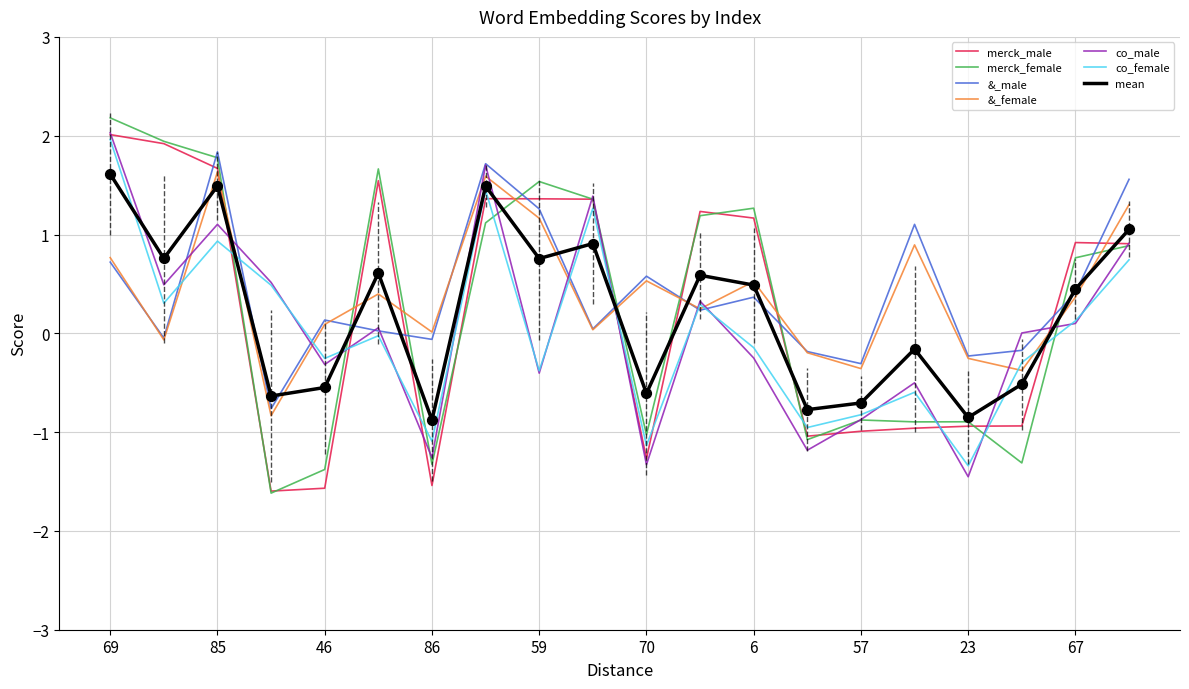

What is the smallest value displayed?

-1.6